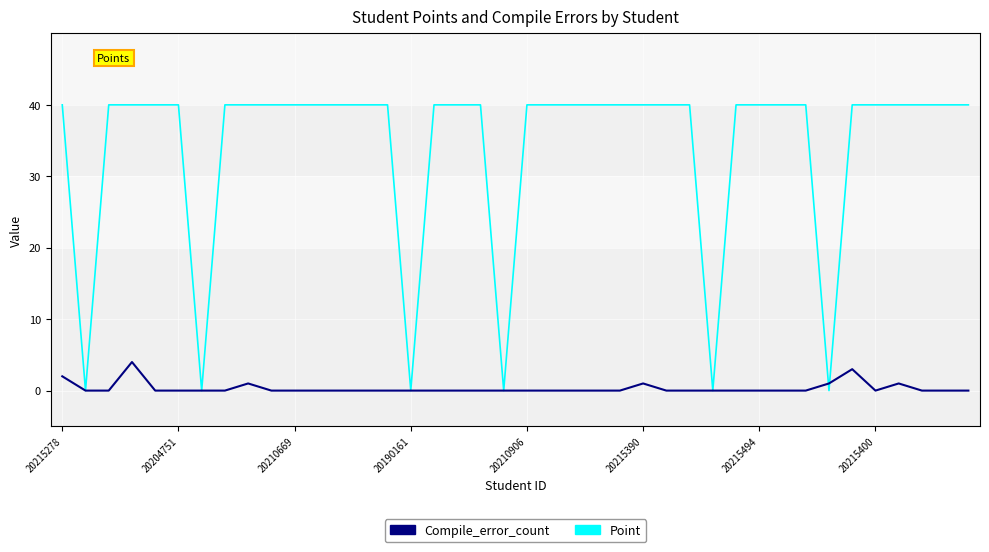

Which series has the largest range (max minus min)?

Point